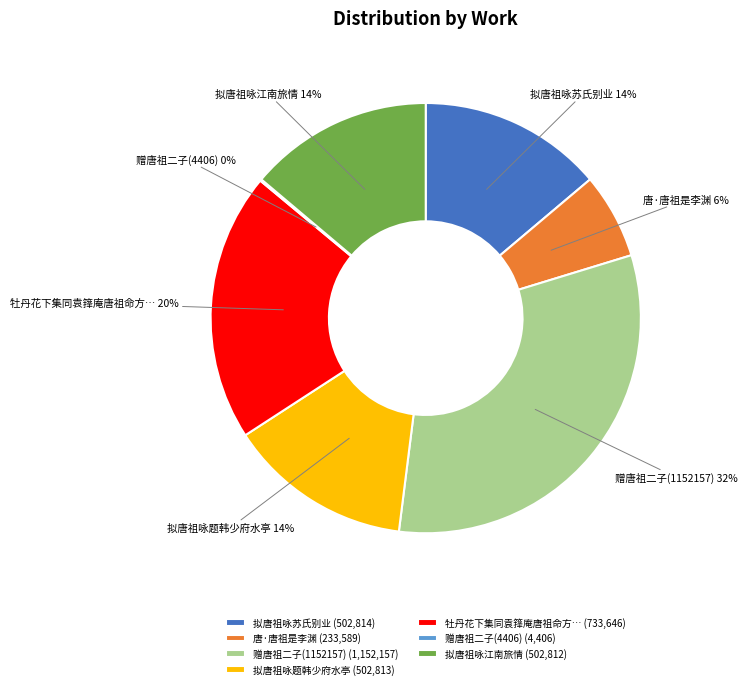

Does 拟唐祖咏江南旅情 represent more than half of the total?

No